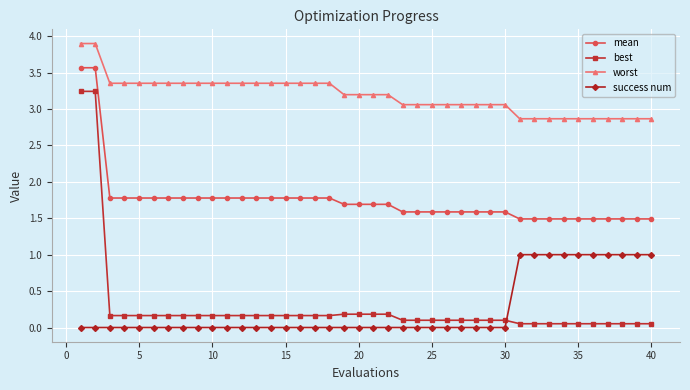

What is the difference between the maximum and minimum values in the success num series?

1.0